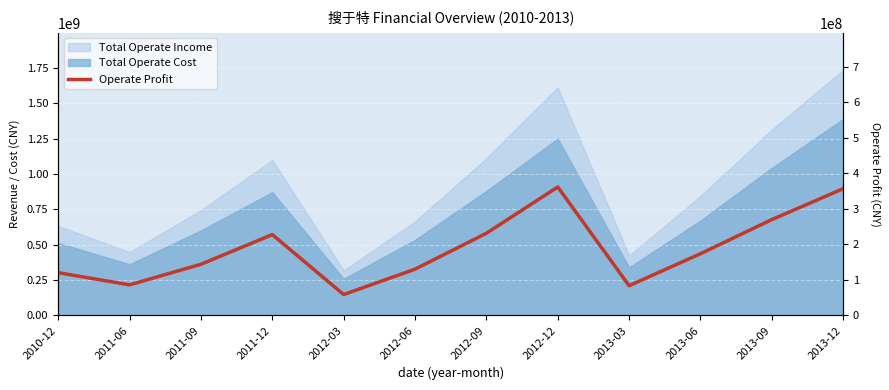

True or false: the data has more than 2 interior local peaks.

False